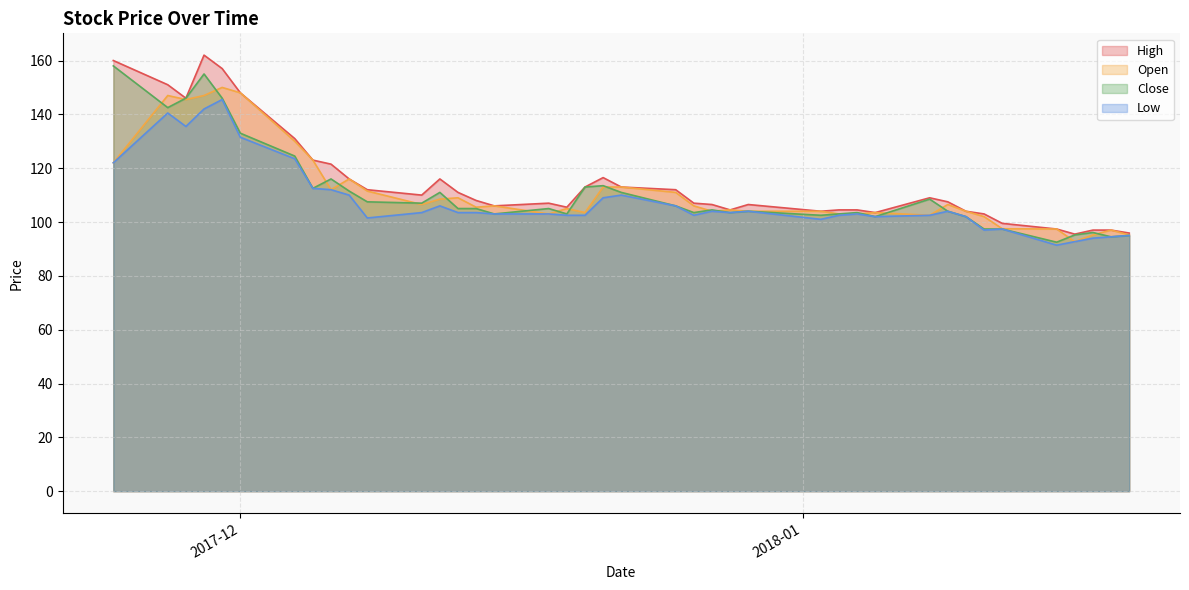

What are all the series names shown in the legend?

High, Open, Close, Low